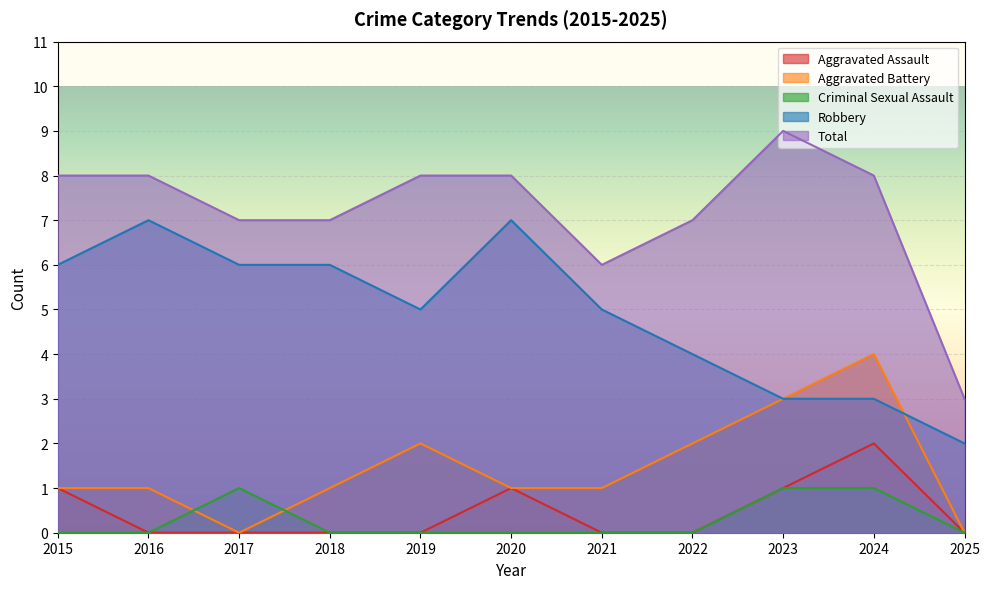

How many lines are shown in the chart?

5